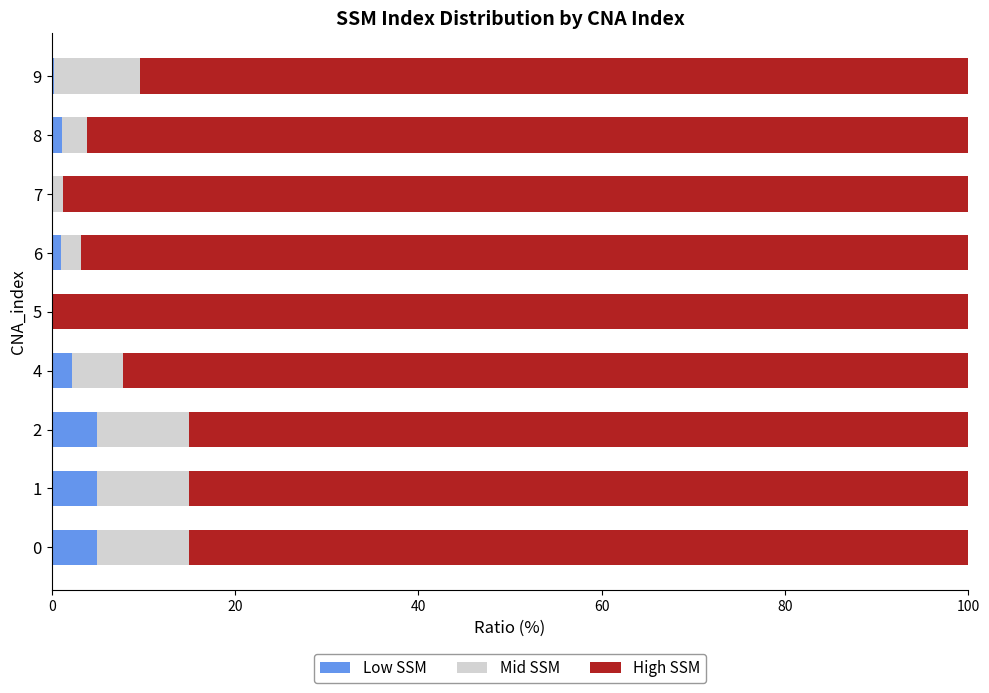

What is the sum of all Low SSM values?

19.8